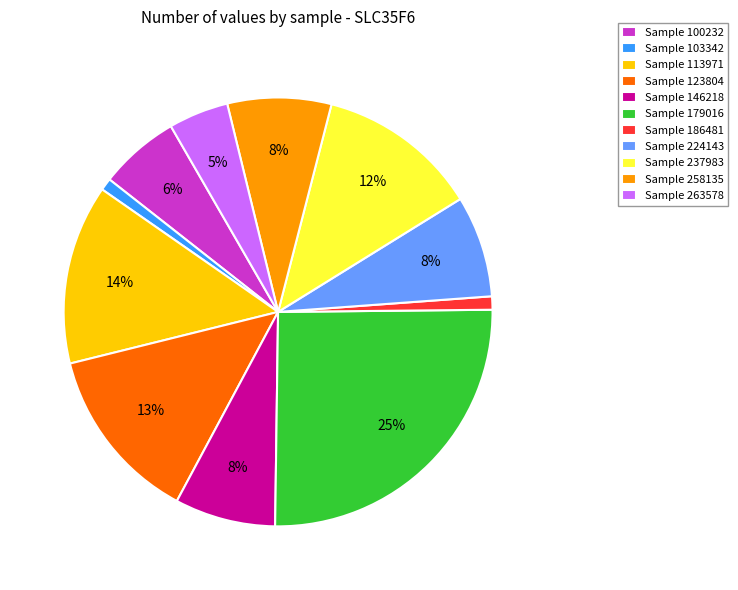

Is there a majority slice in this chart?

No